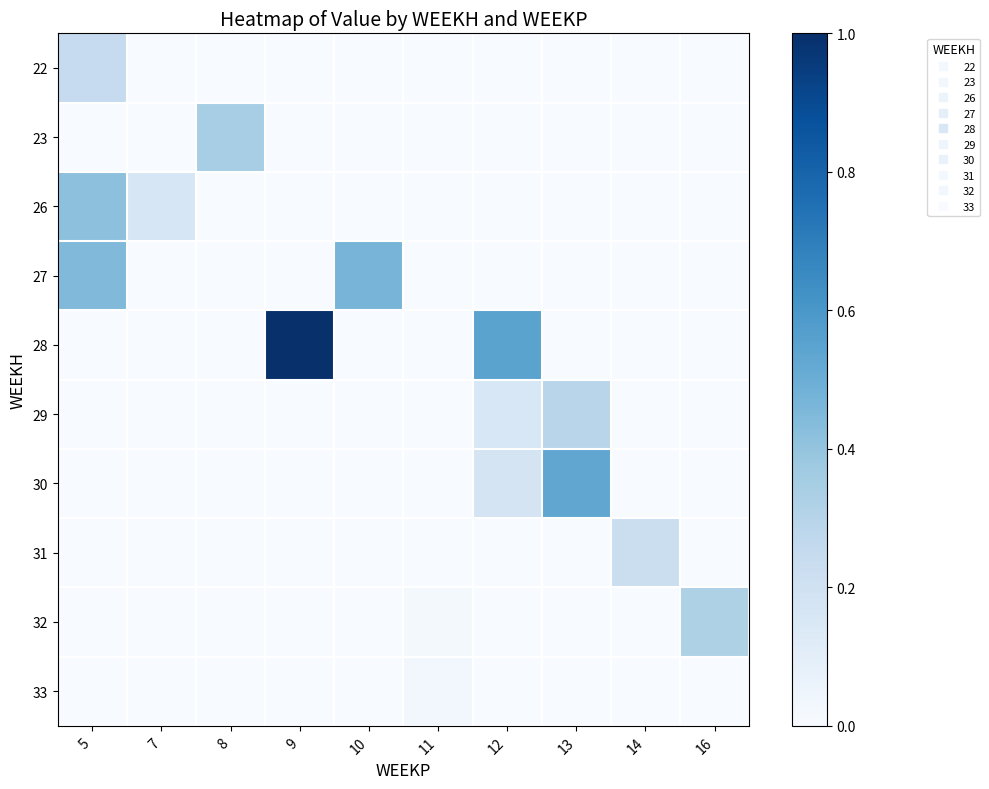

What is the spread (max minus min) of values at 8?

0.3